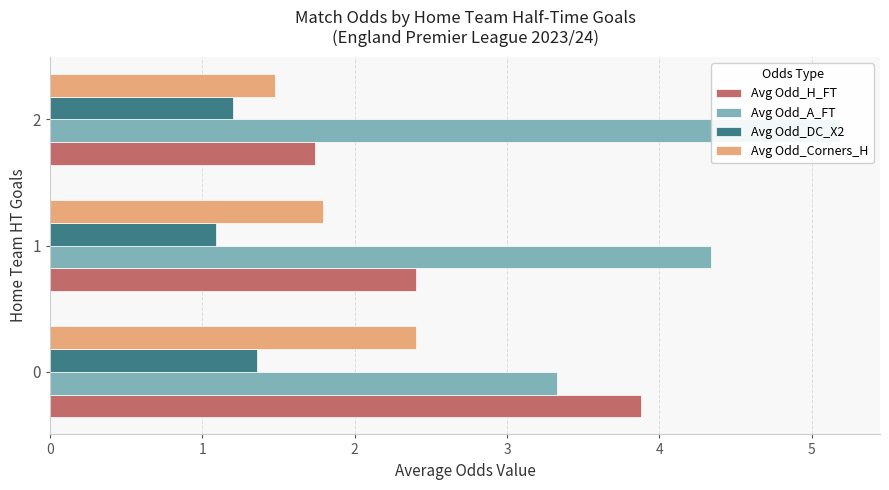

Reading left to right, extract all data points from this chart.

Avg Odd_H_FT: 3.9	2.4	1.7
Avg Odd_A_FT: 3.3	4.3	5.2
Avg Odd_DC_X2: 1.4	1.1	1.2
Avg Odd_Corners_H: 2.4	1.8	1.5